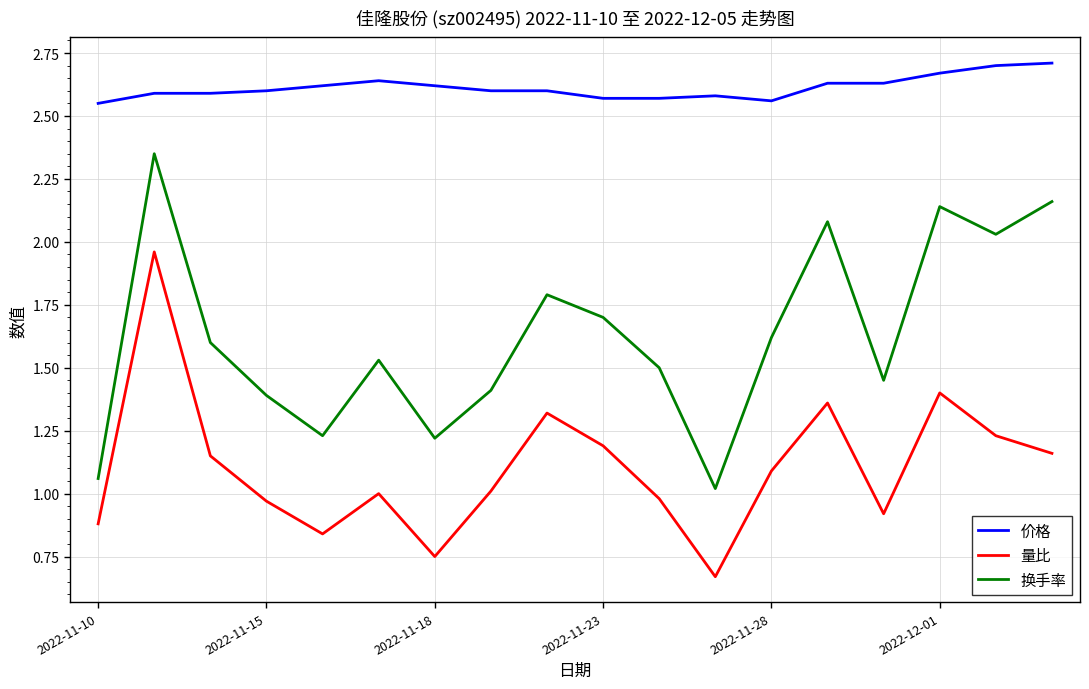

Which series has the largest total across all categories?

价格